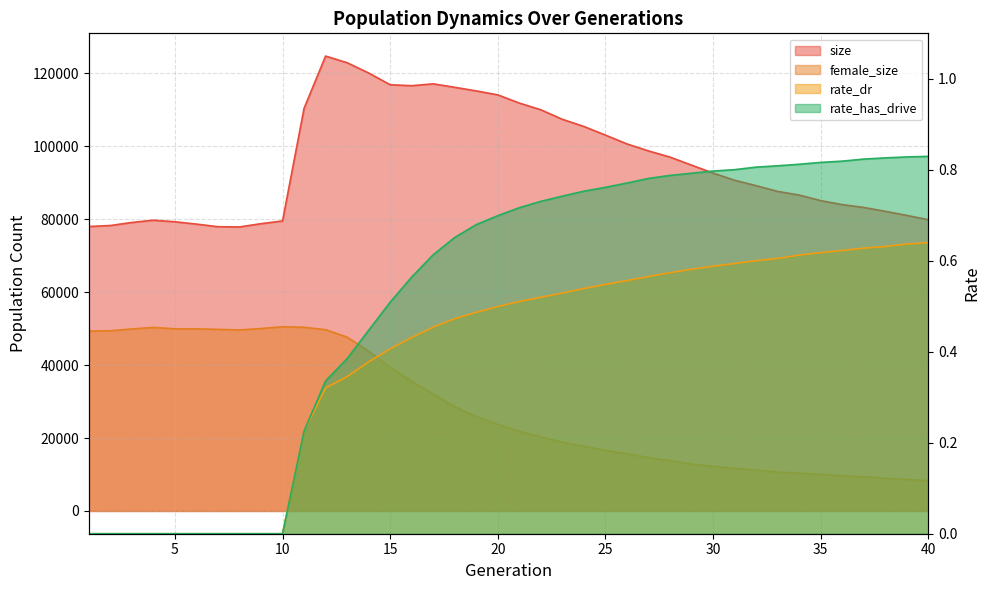

True or false: rate_has_drive and rate_dr intersect in this chart.

False